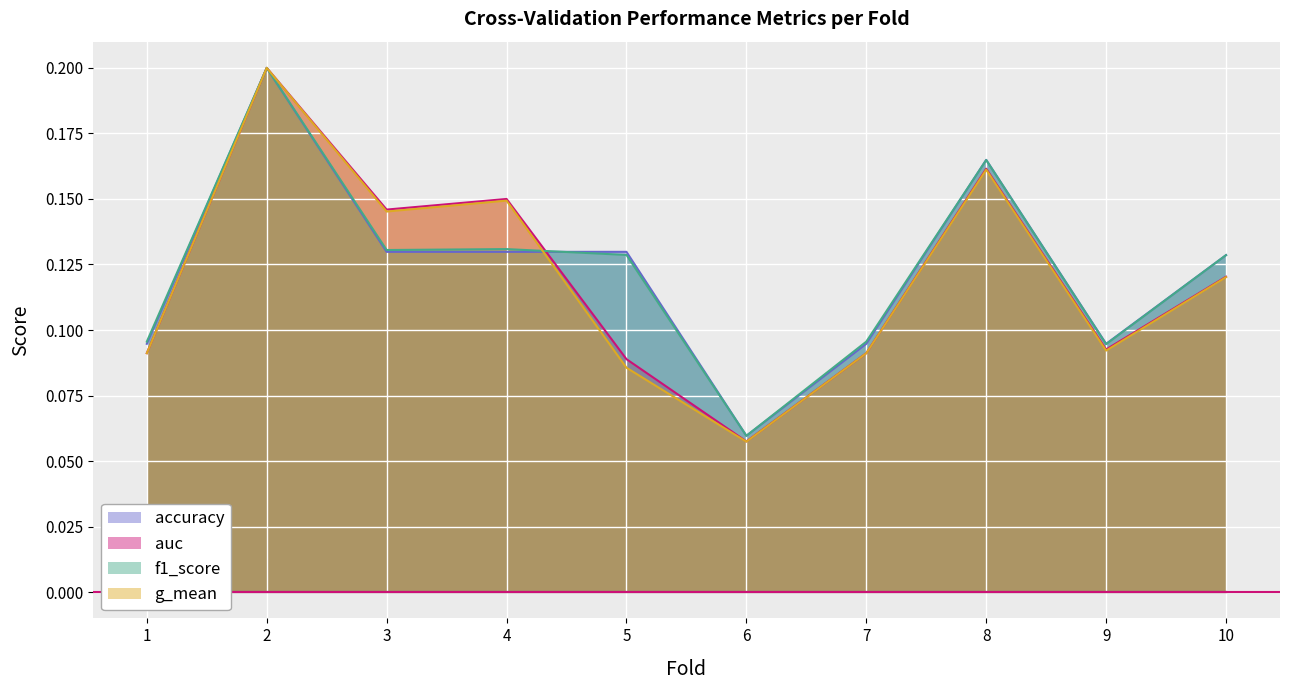

The value of f1_score at 7 is 0.2. True or false?

False